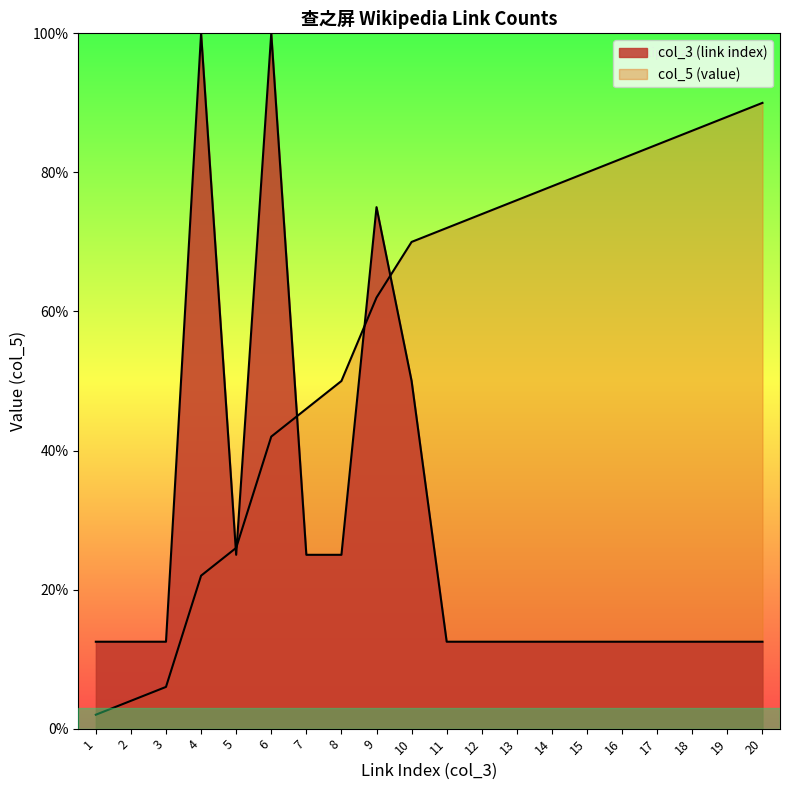

True or false: the data shows 100.0 at 6.

True